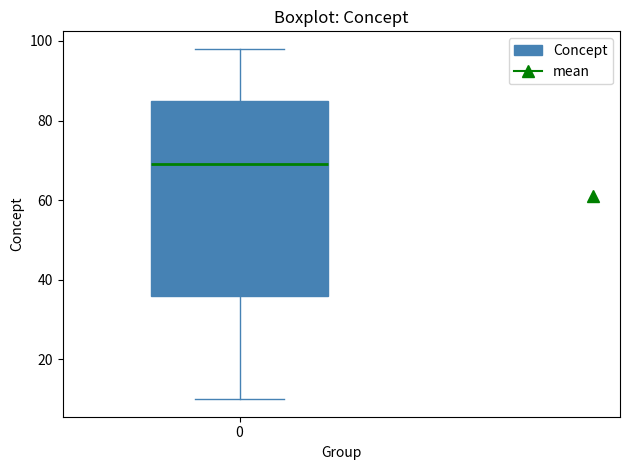

Read this box plot against the y-axis: the position of the median line, the range covered by the box, and the ends of both whiskers. The values are not printed on the chart, so give them approximately, as read against the axis.

median 70, box 36 to 86, whiskers 10 to 98